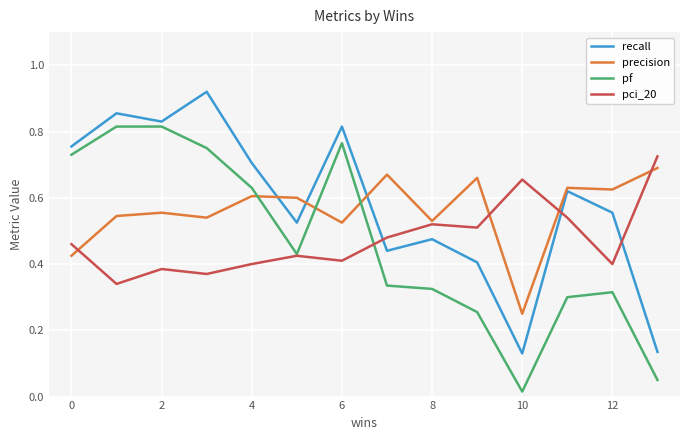

Which series ends up on top after the final intersection of pci_20 and recall?

pci_20